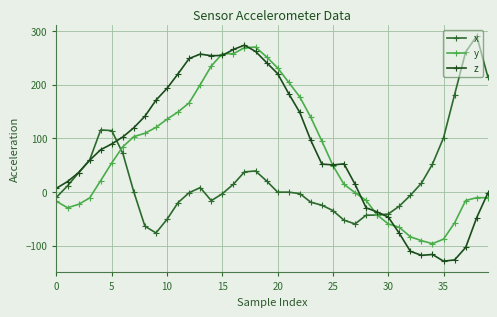

What is the average value of the x series?

26.1